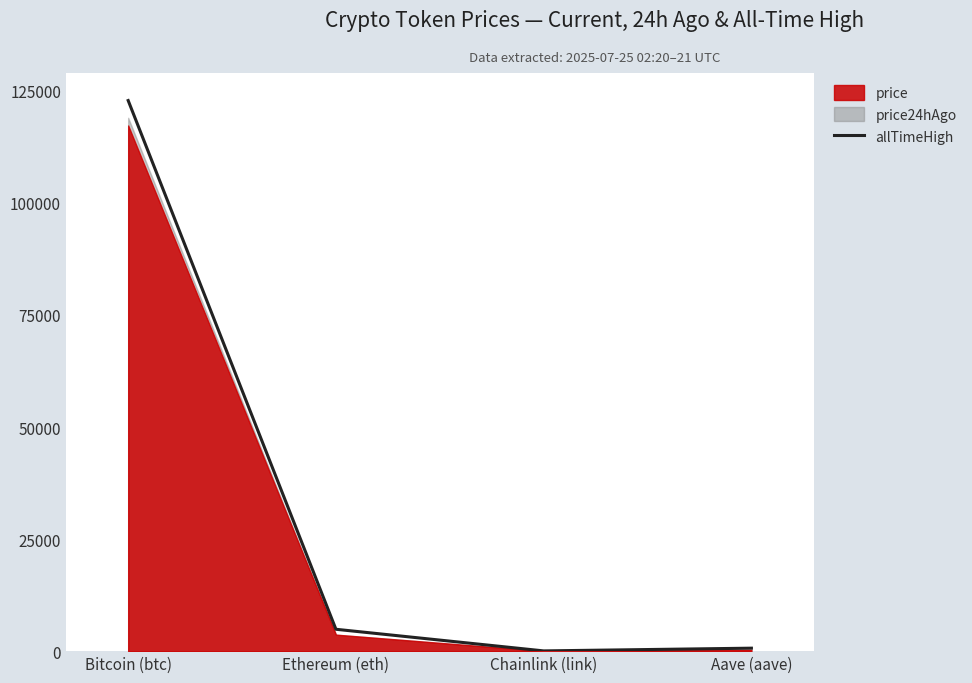

How many data points are above 4878?

2